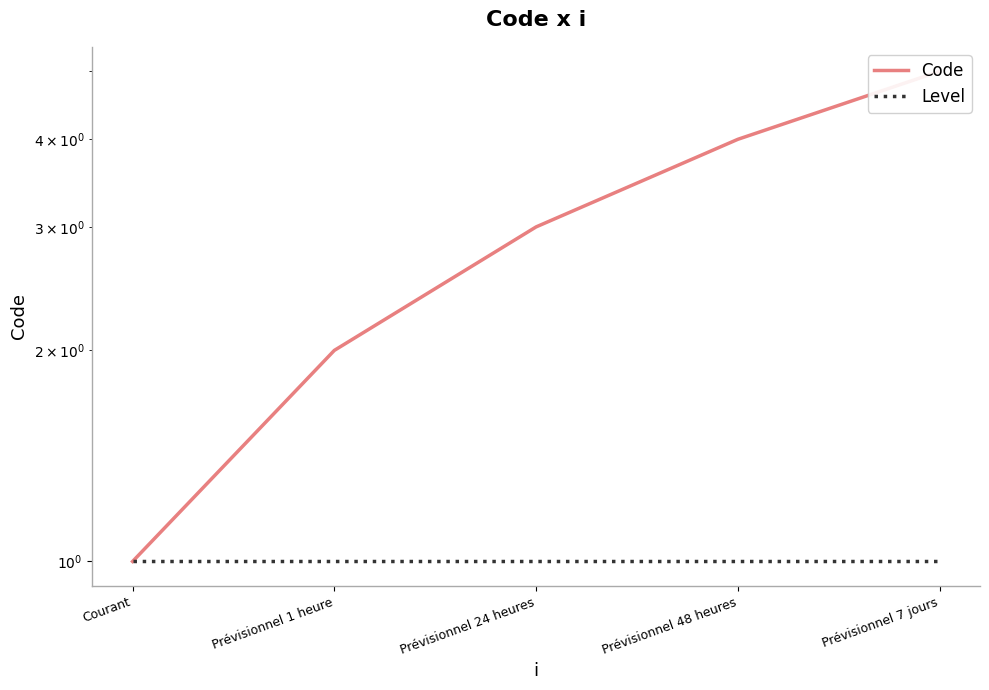

At Prévisionnel 48 heures, list the series in order from smallest to largest.

Level, Code